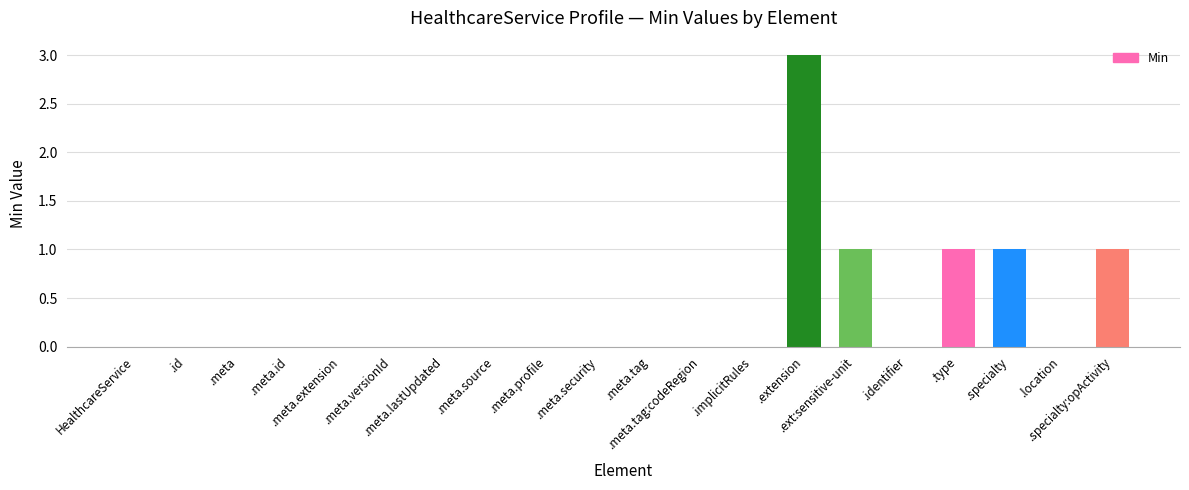

The value at .meta.lastUpdated is -1. True or false?

False